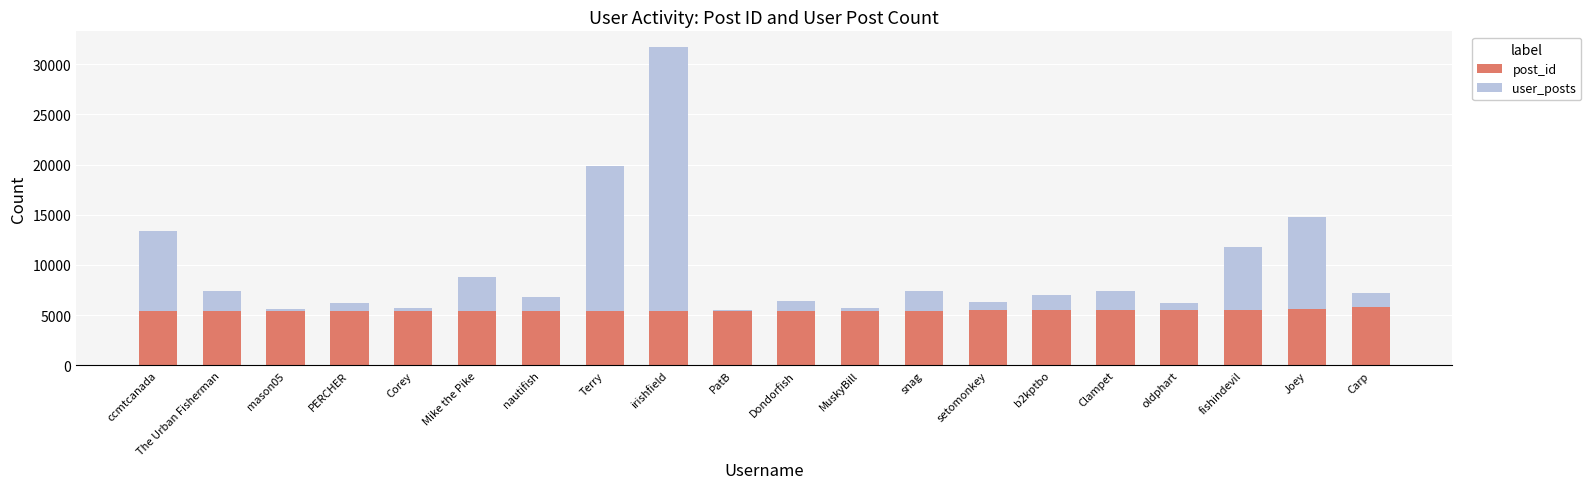

What is the sum of all post_id values?

109228